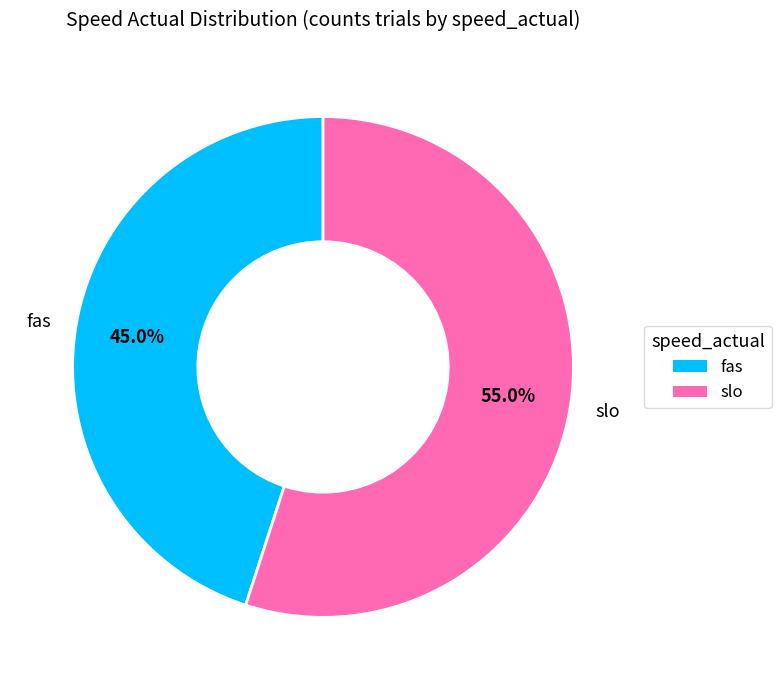

True or false: slo accounts for 66% of the total.

False